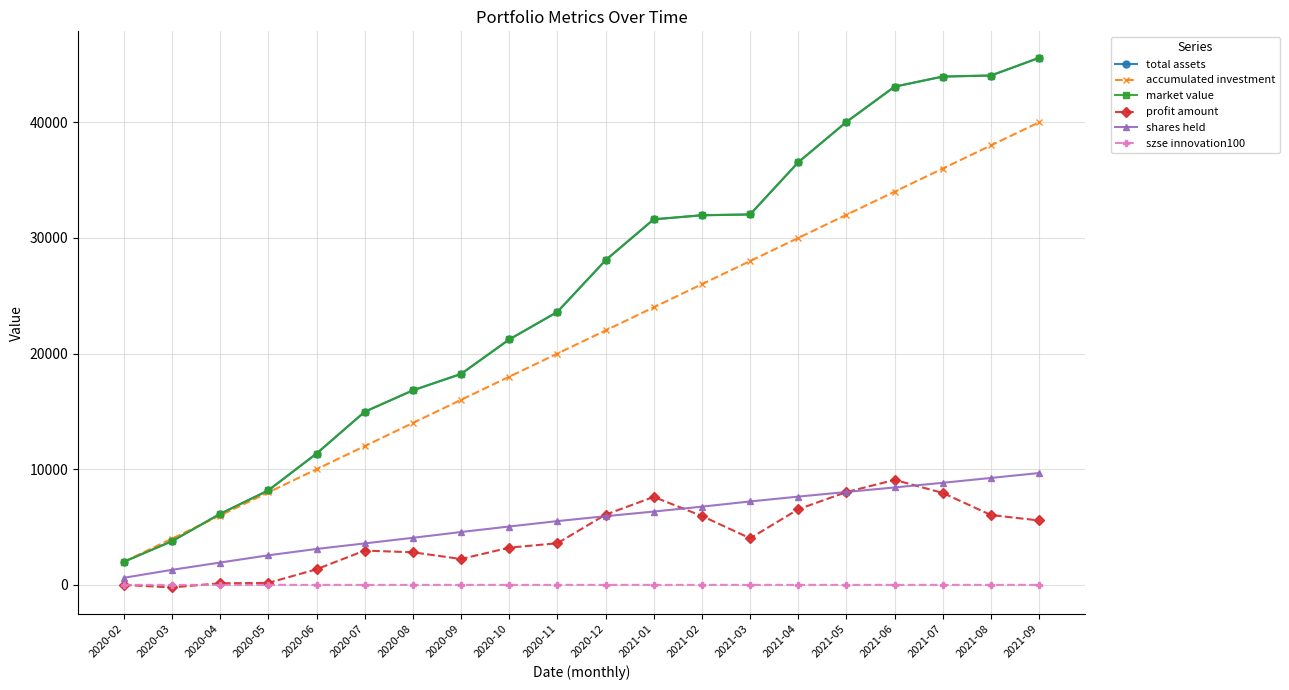

Is this an area chart (filled region under the line)?

No